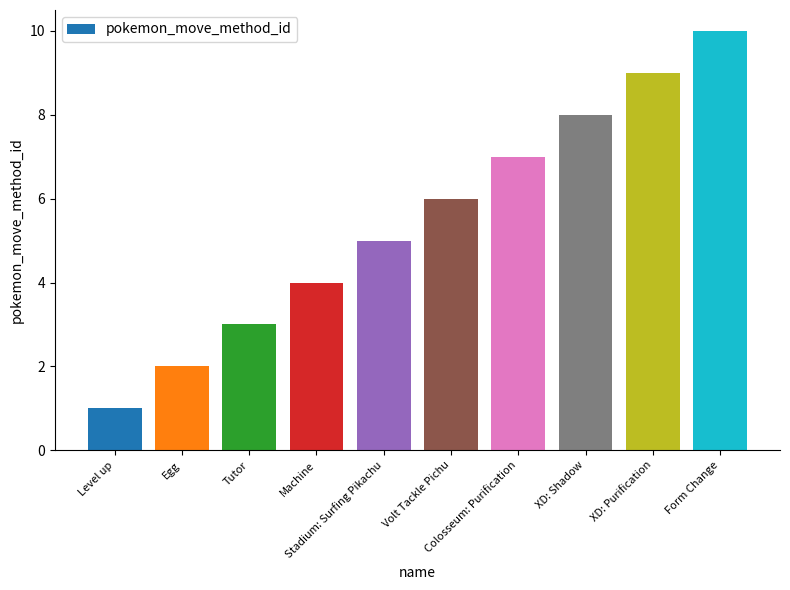

Reading left to right, what are all the values shown in this chart?

1	2	3	4	5	6	7	8	9	10